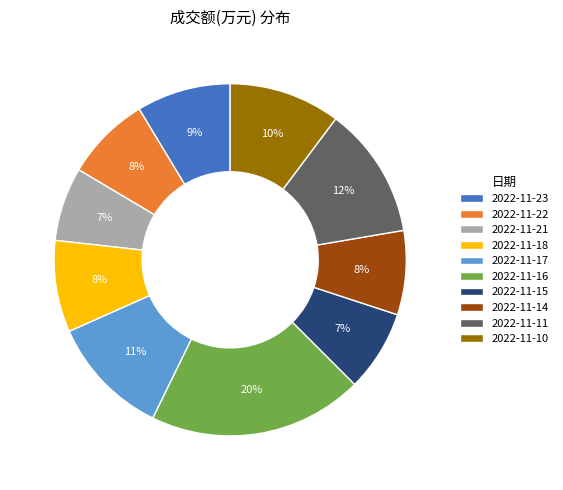

Combined, do 2022-11-21 and 2022-11-11 account for over 50%?

No